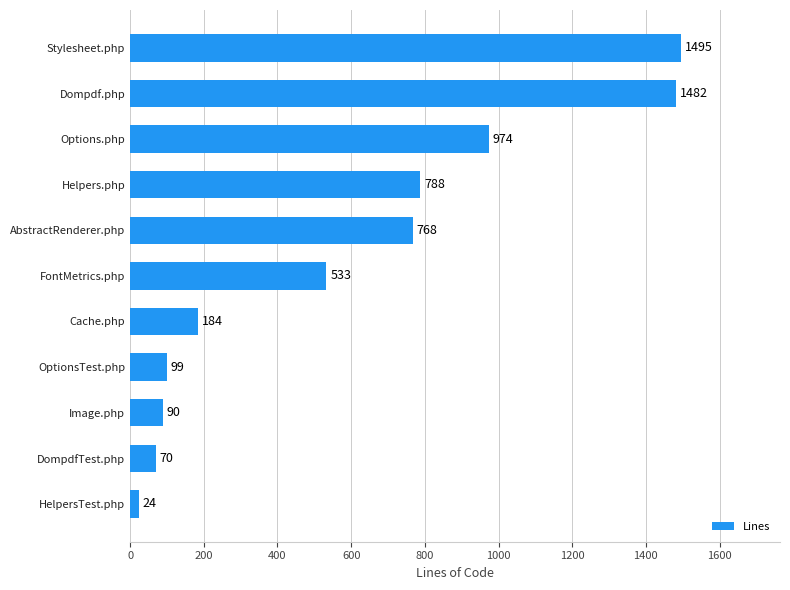

Is it true that the value at Stylesheet.php is 2475?

False